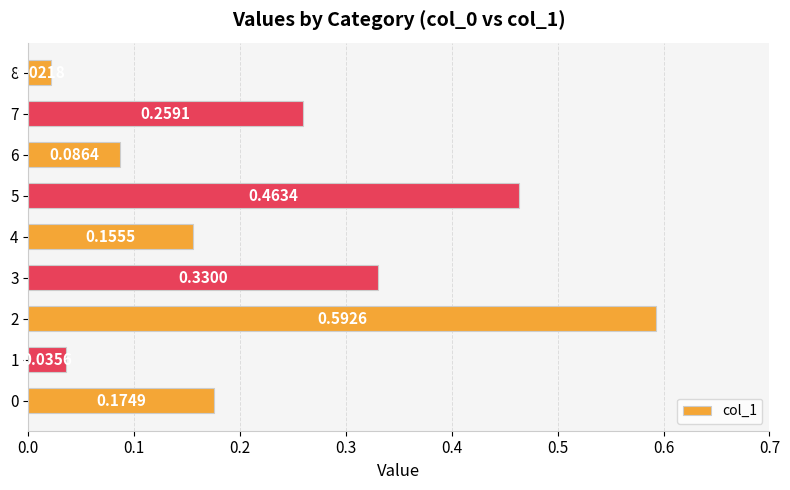

What is the difference between the values at 2 and 4?

0.4